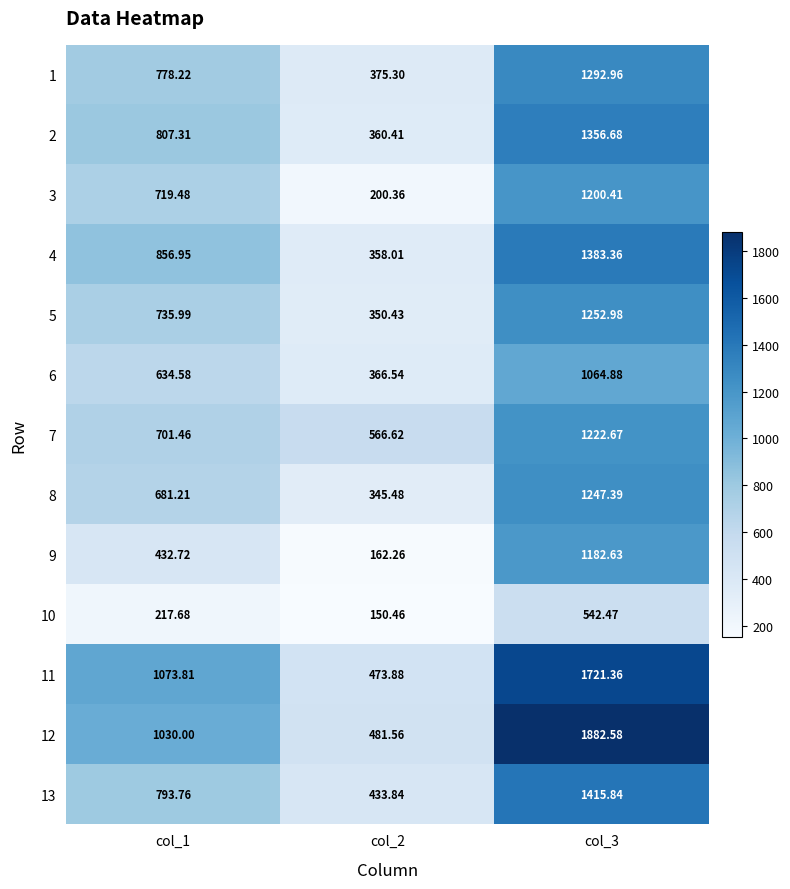

At how many categories does at least one series exceed 675?

2